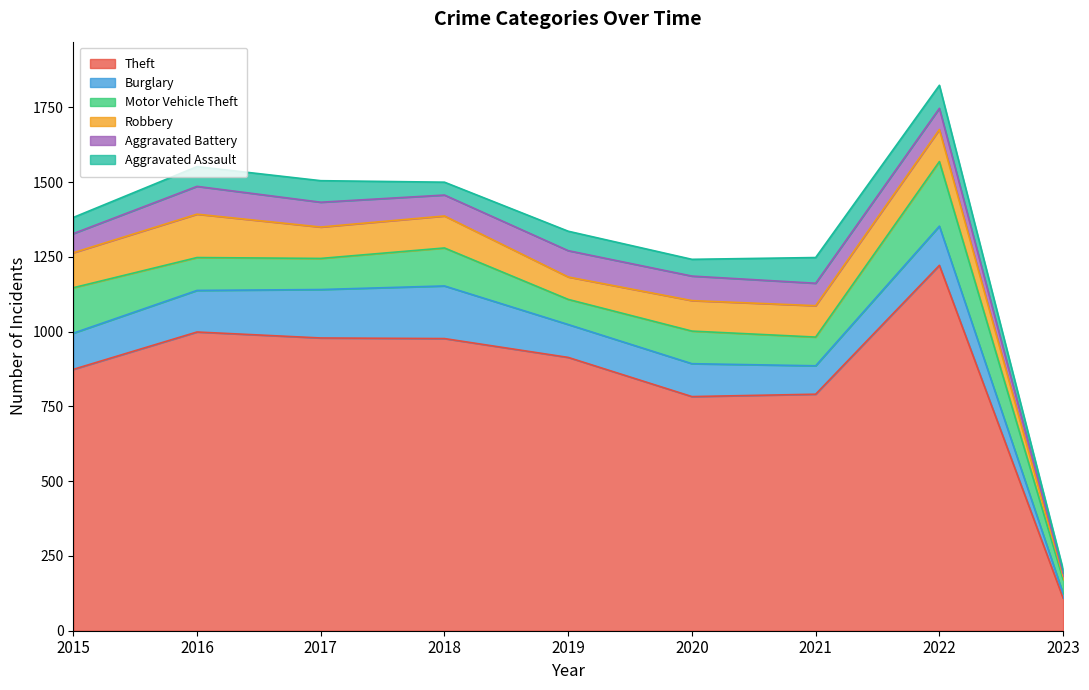

At how many categories does at least one series exceed 874?

5